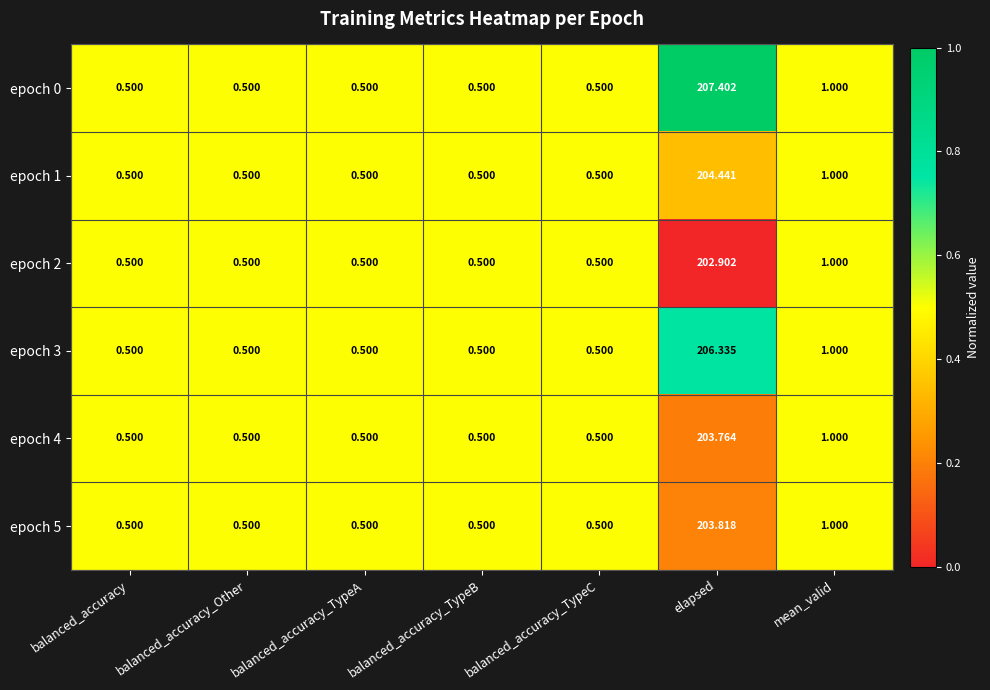

At which category is the sum across all series the highest?

elapsed